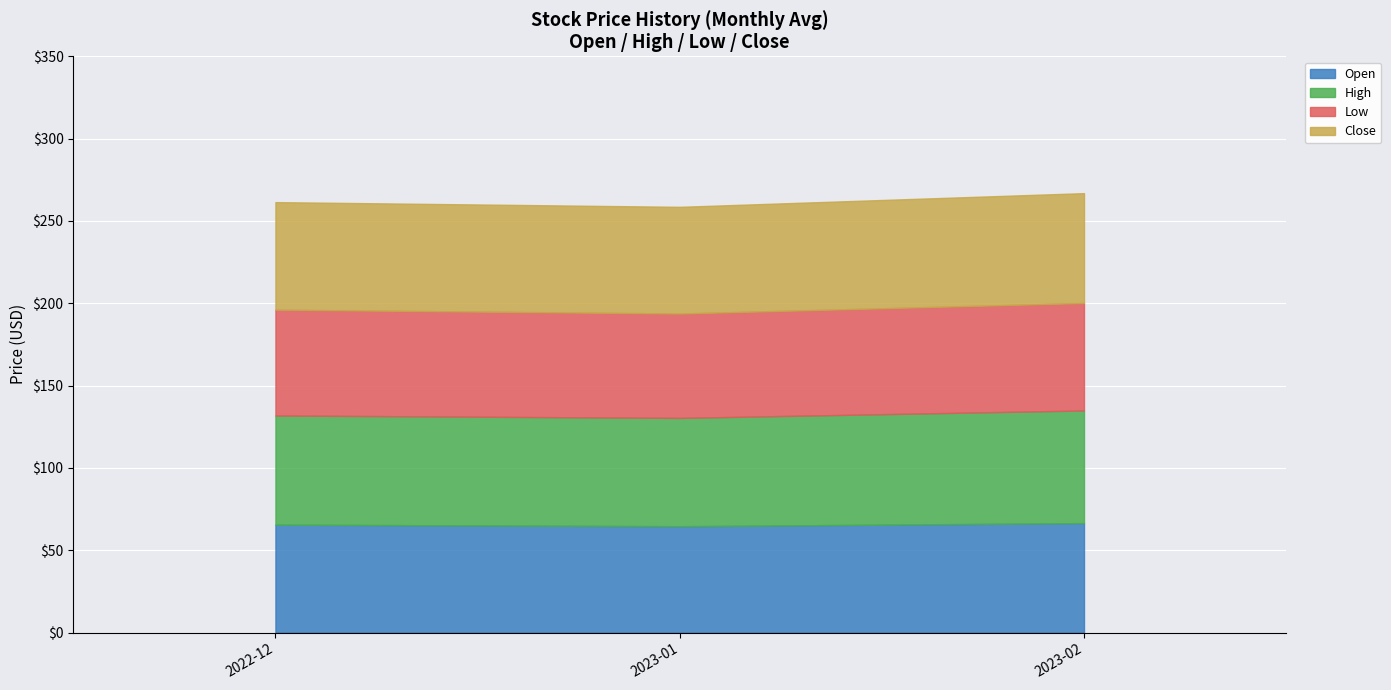

What is the total value across all series at 2023-01?

258.6